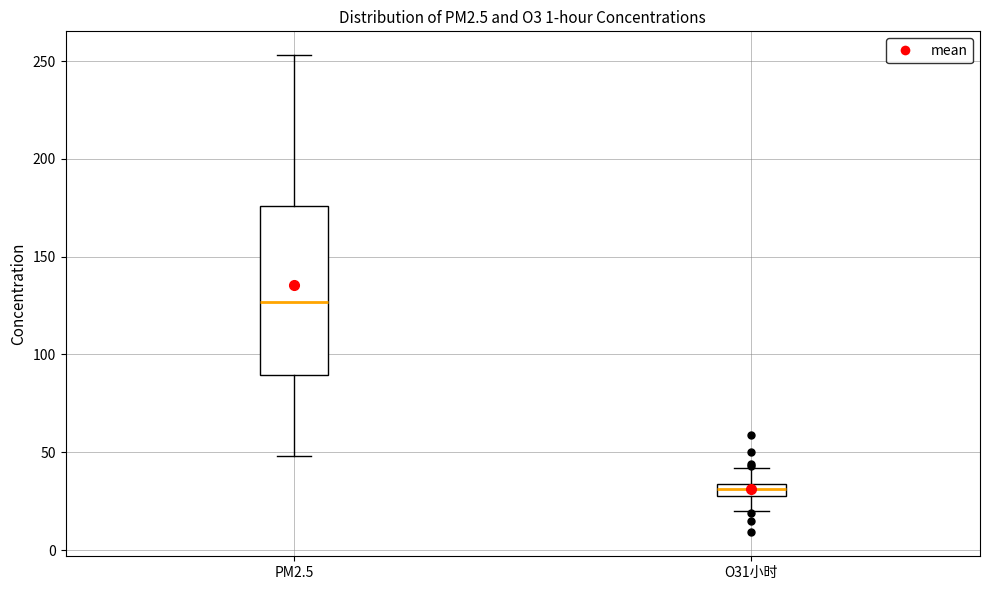

Which box is the tallest, from its lower edge to its upper edge?

PM2.5